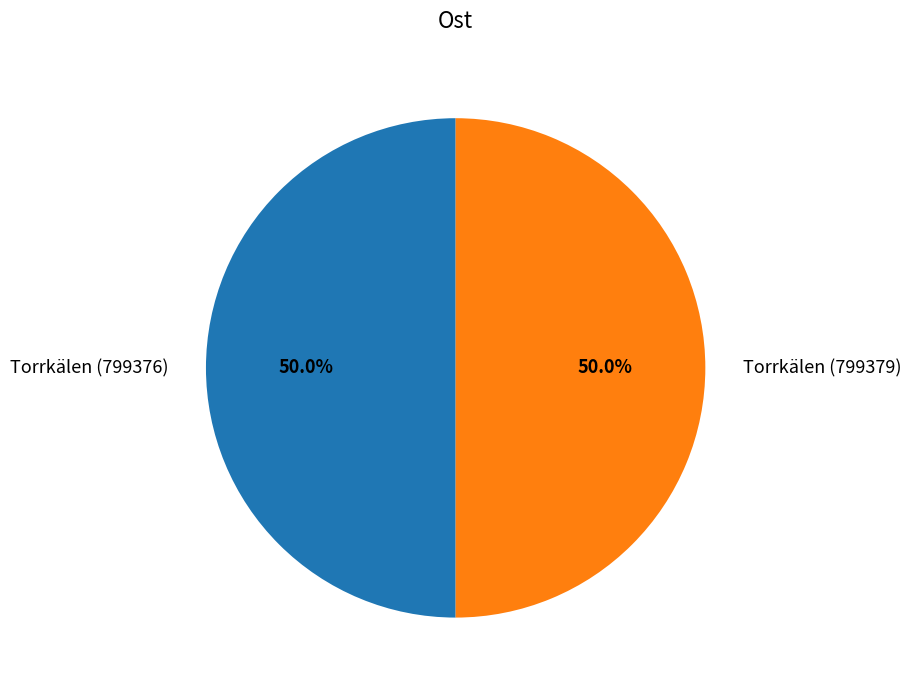

To the nearest percent, what portion does Torrkälen (799379) represent?

50%